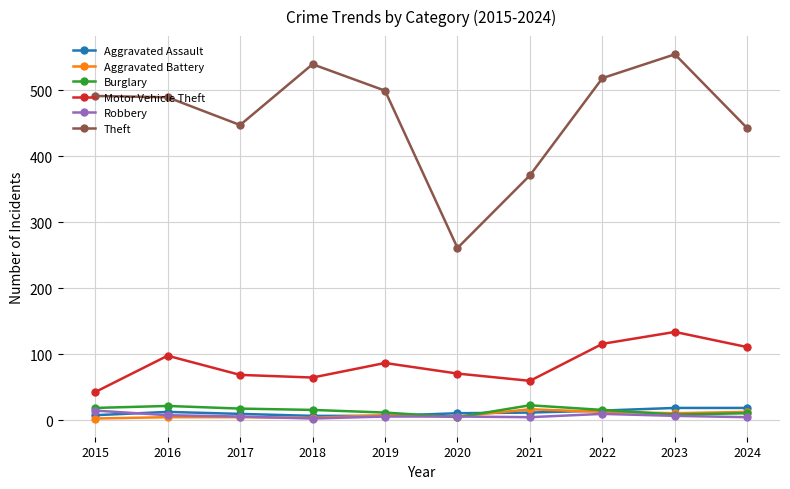

What is the value of the Aggravated Assault point at the 8th from the left?

15